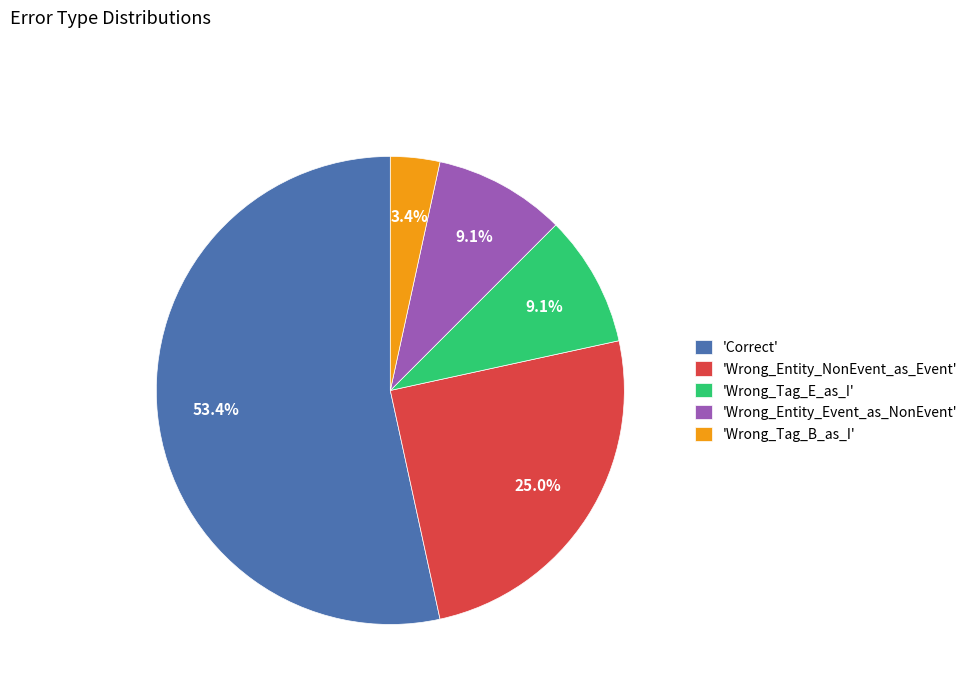

What is the ratio of the value at 'Correct' to the value at 'Wrong_Entity_NonEvent_as_Event'?

2.1